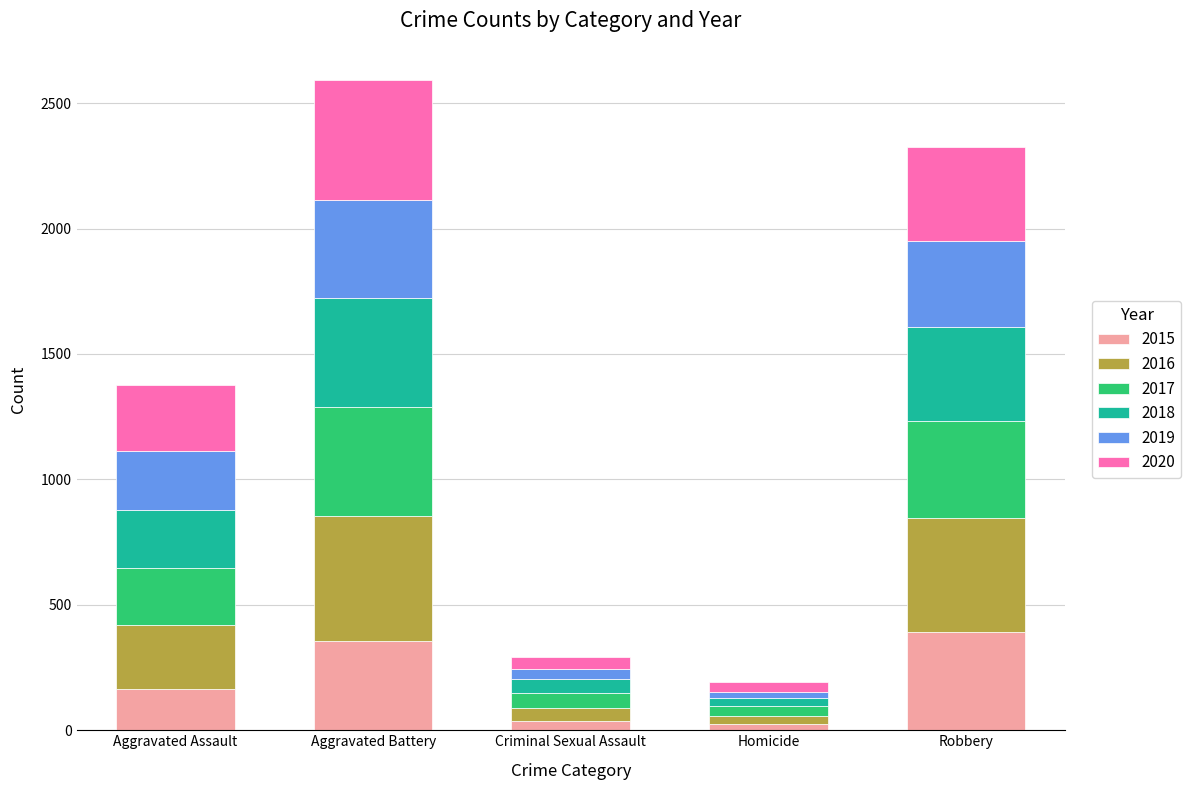

At which category is the sum across all series the highest?

Aggravated Battery